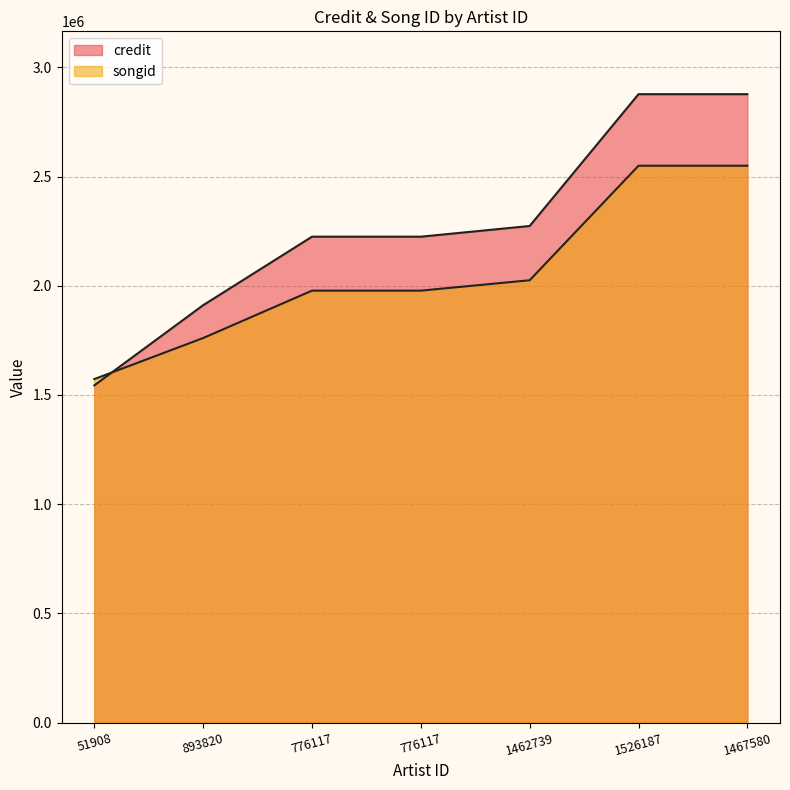

List the series in order of their peak value, lowest first.

songid, credit